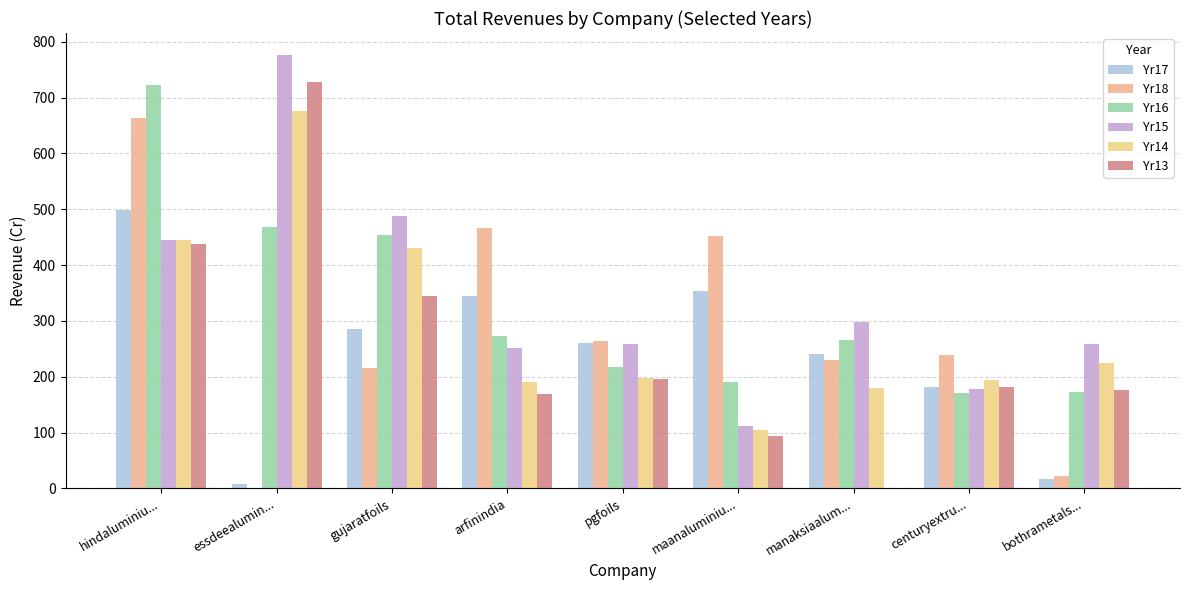

Count the number of categories in the chart.

9